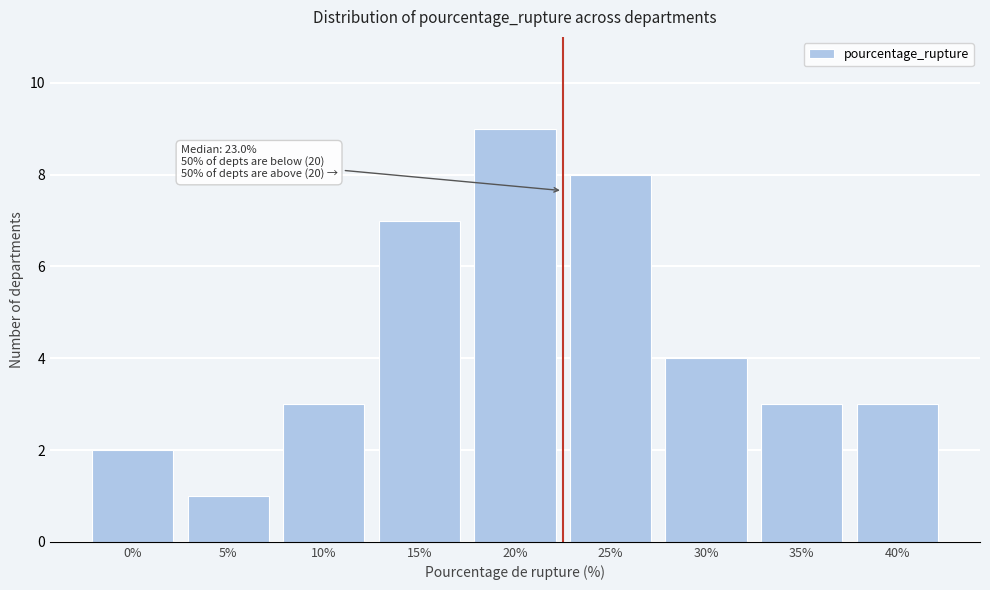

Reading left to right, transcribe all the data shown in this chart.

2	1	3	7	9	8	4	3	3